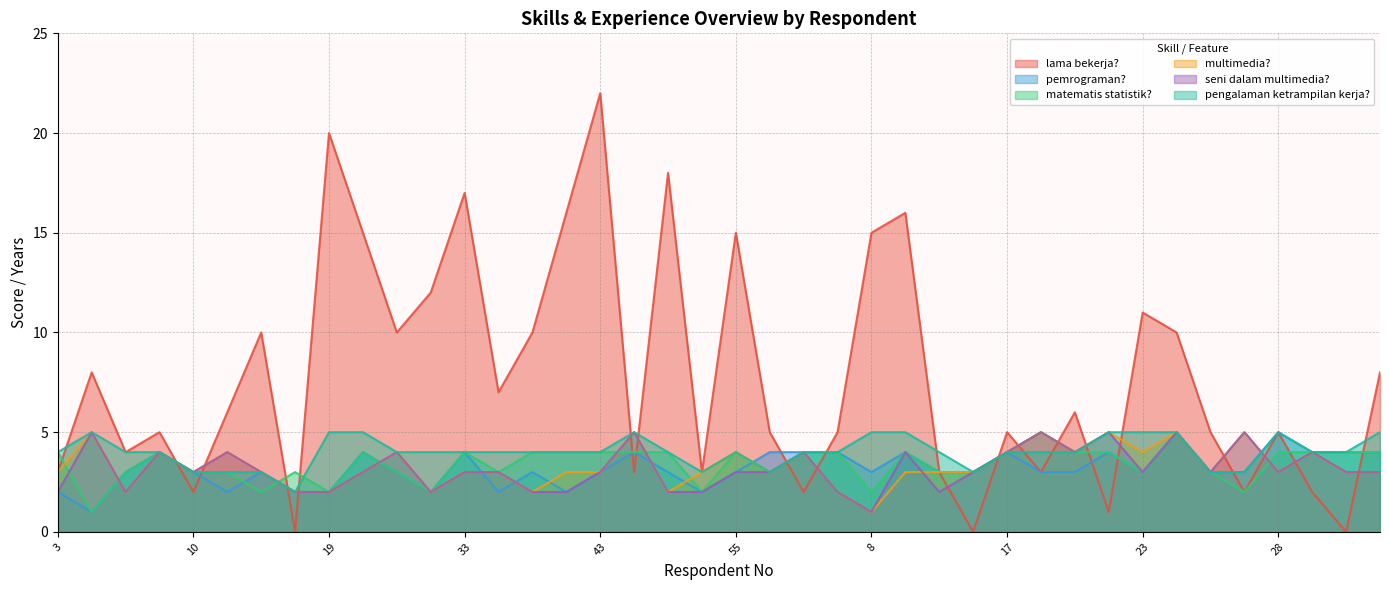

How many times do matematis statistik? and pengalaman ketrampilan kerja? cross each other?

2